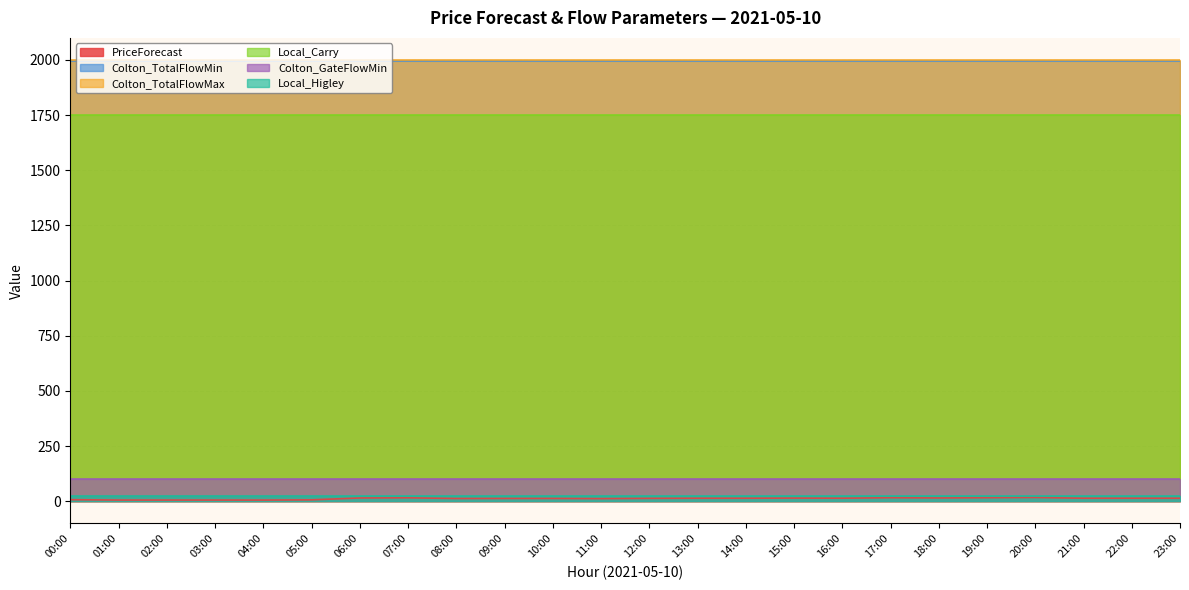

How many data points does each series have?

24